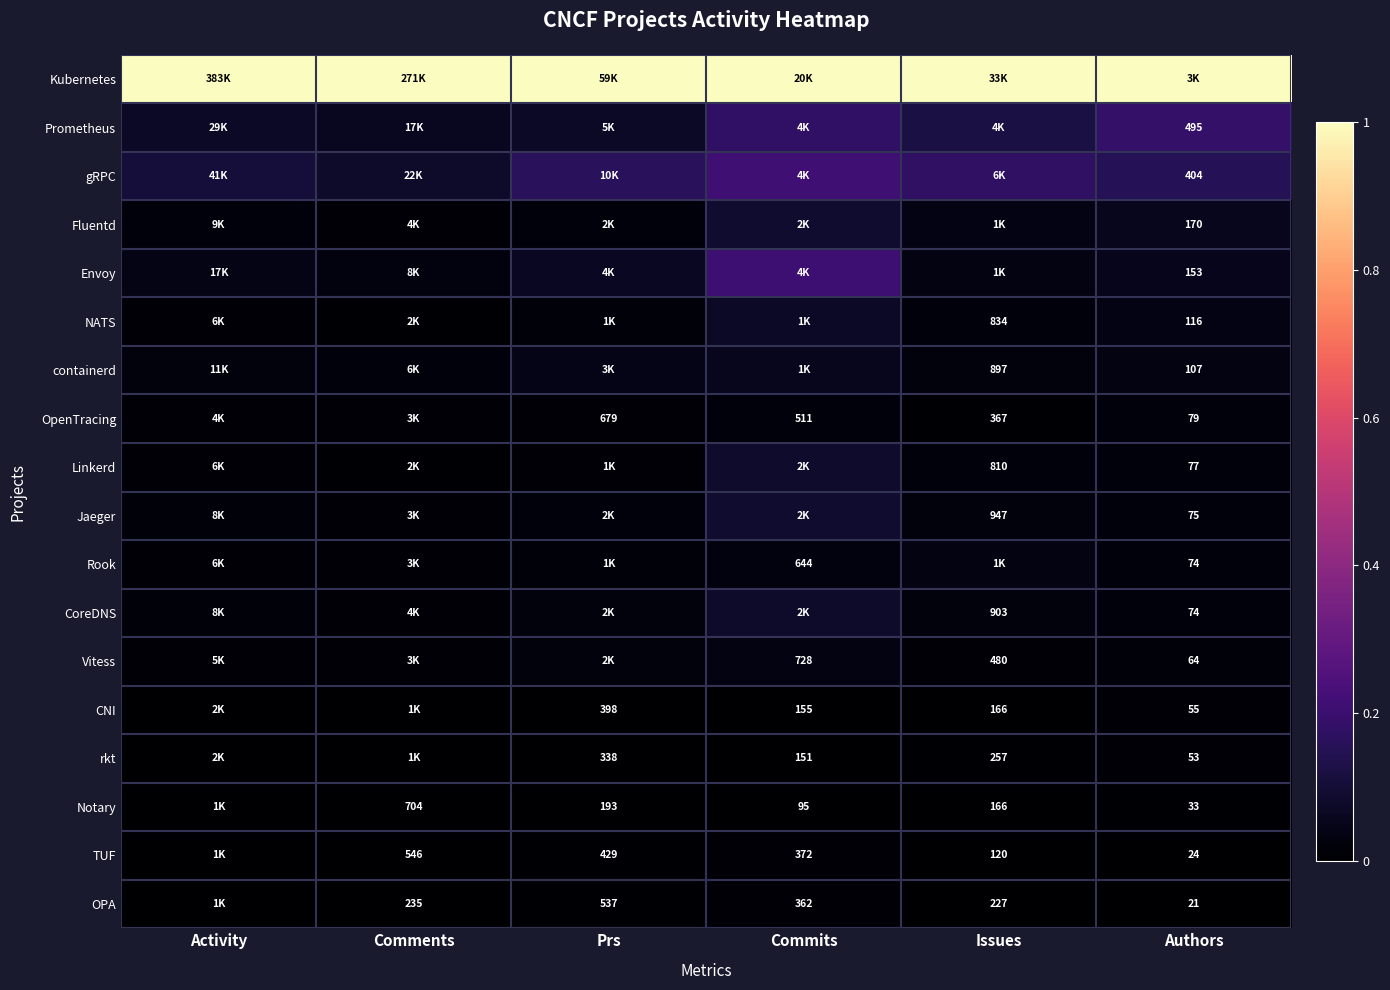

The Notary series shows 0.0 at Prs. True or false?

True